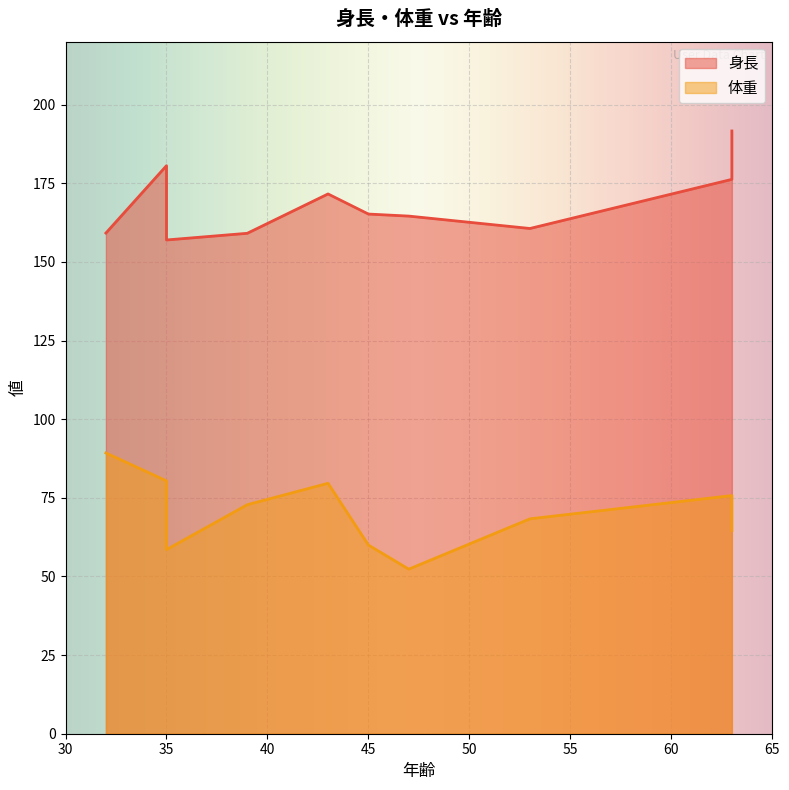

At which category does the chart reach its minimum across all series?

47